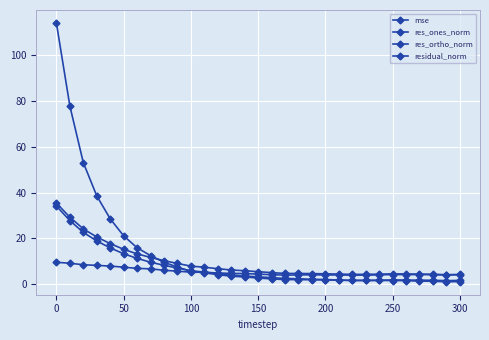

What is the average value of the mse series?

13.9